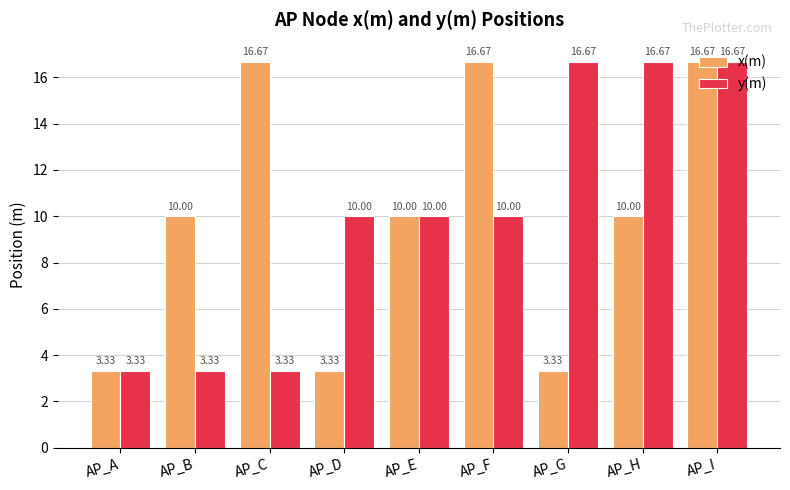

What is the spread (max minus min) of values at AP_B?

6.7